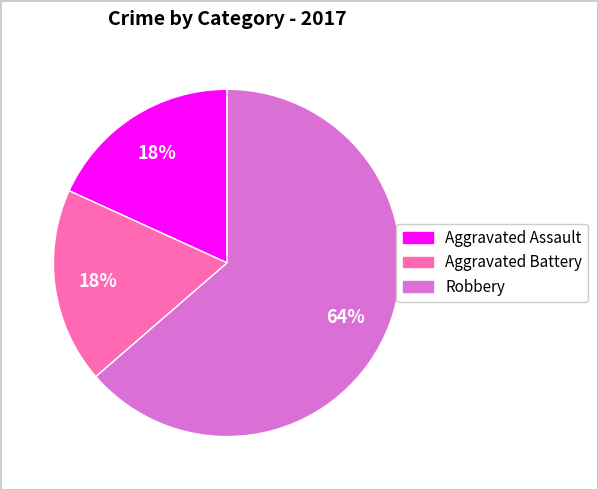

Is there a majority slice in this chart?

Yes